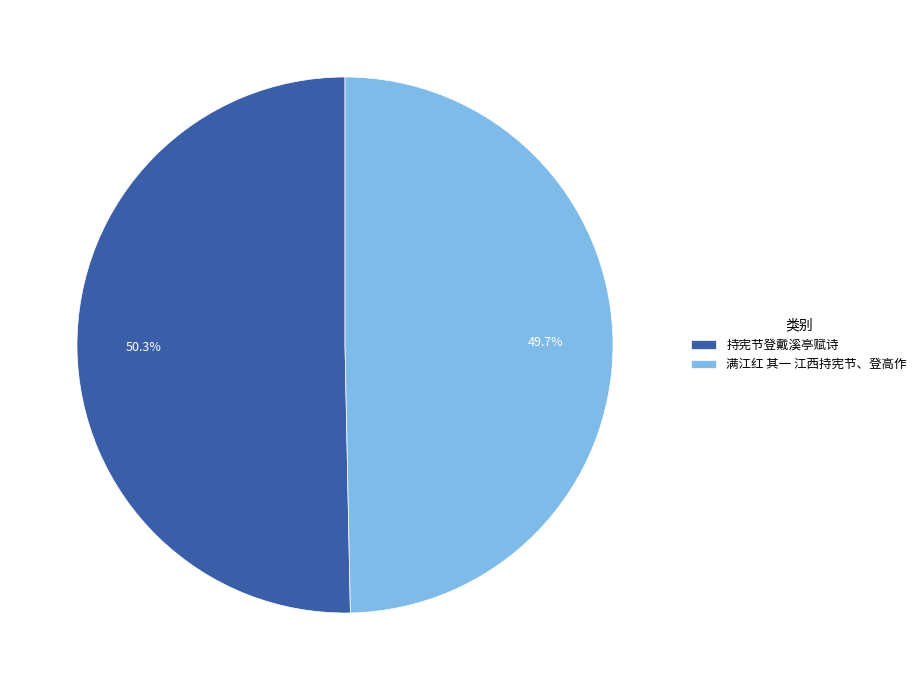

To the nearest percent, what percentage of the pie is 满江红 其一 江西持宪节、登高作?

50%